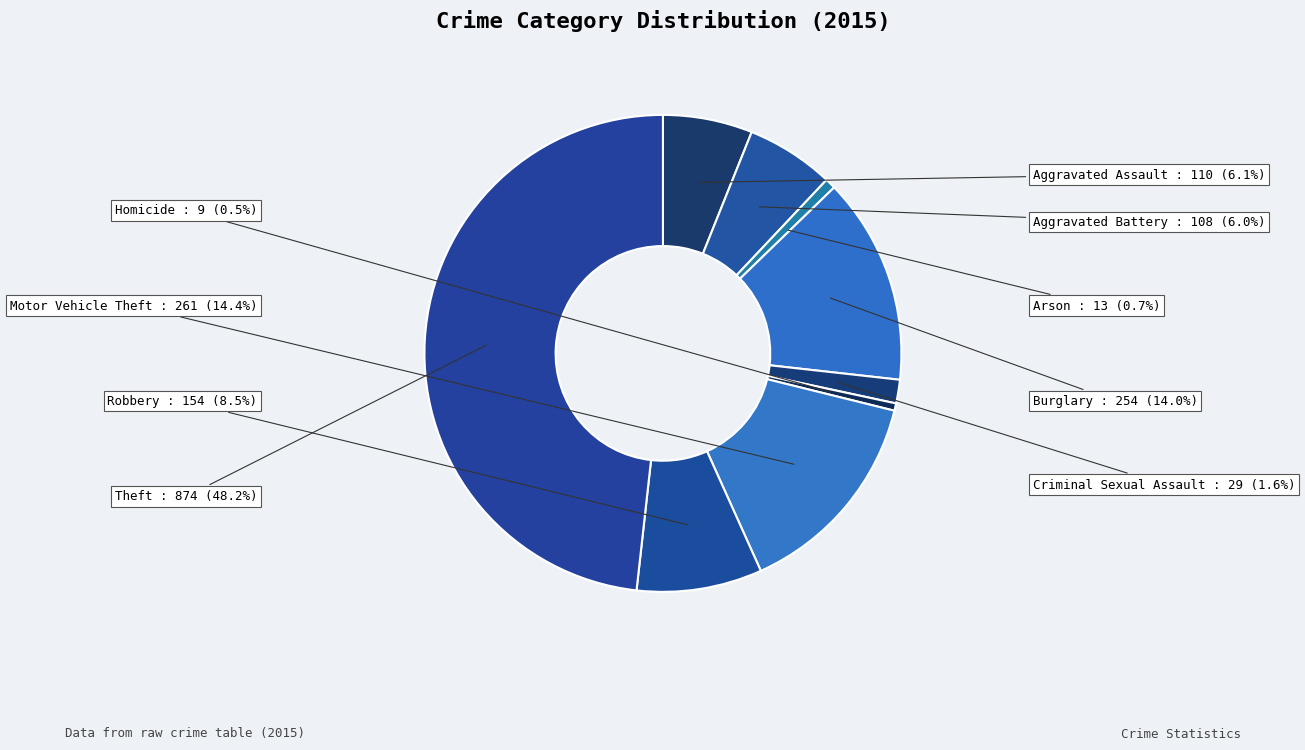

Which category has the biggest portion of the pie?

Theft